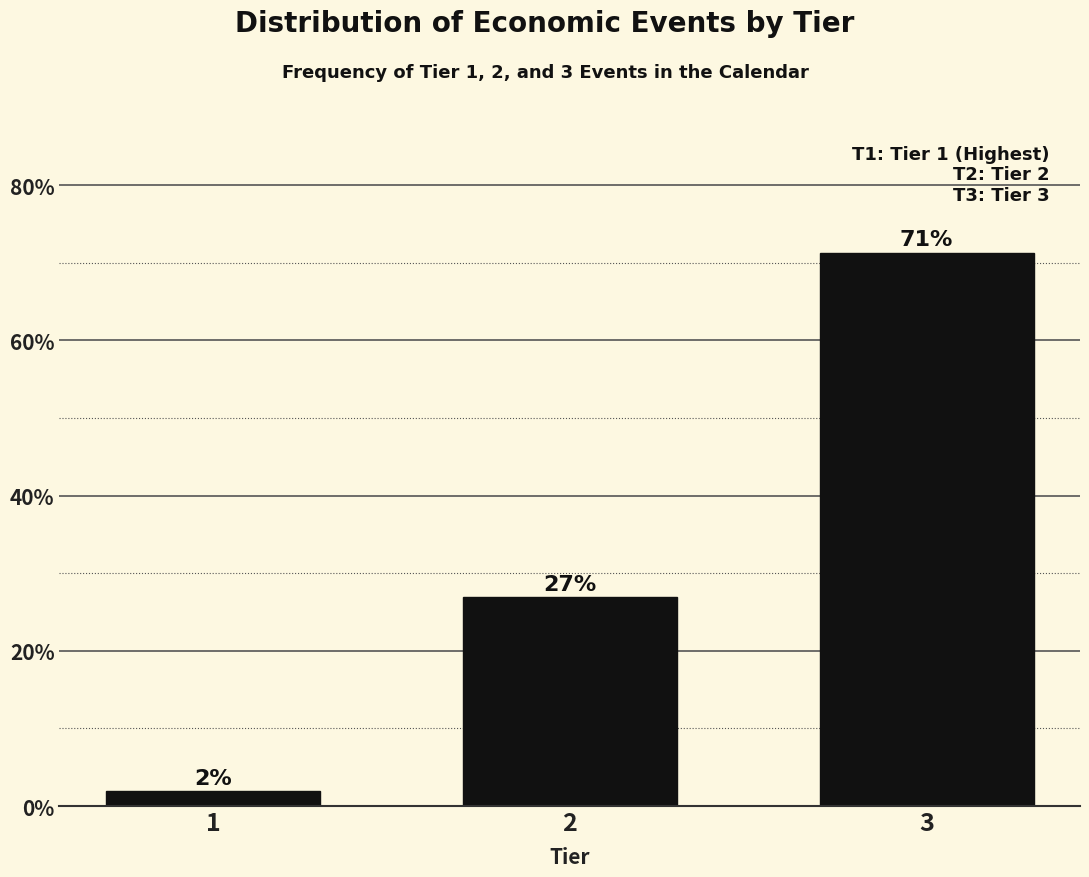

Which category has the highest value across all series?

3